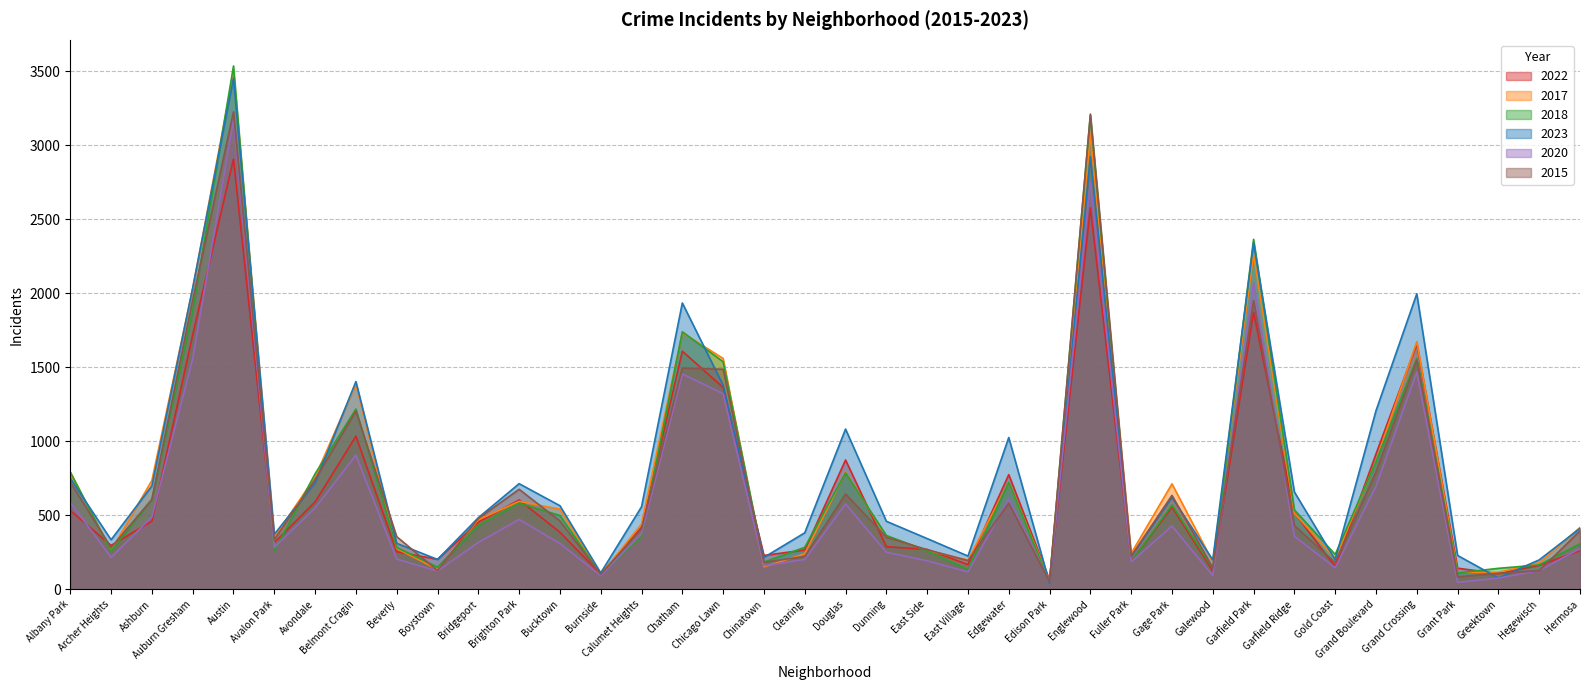

How many lines are shown in the chart?

6